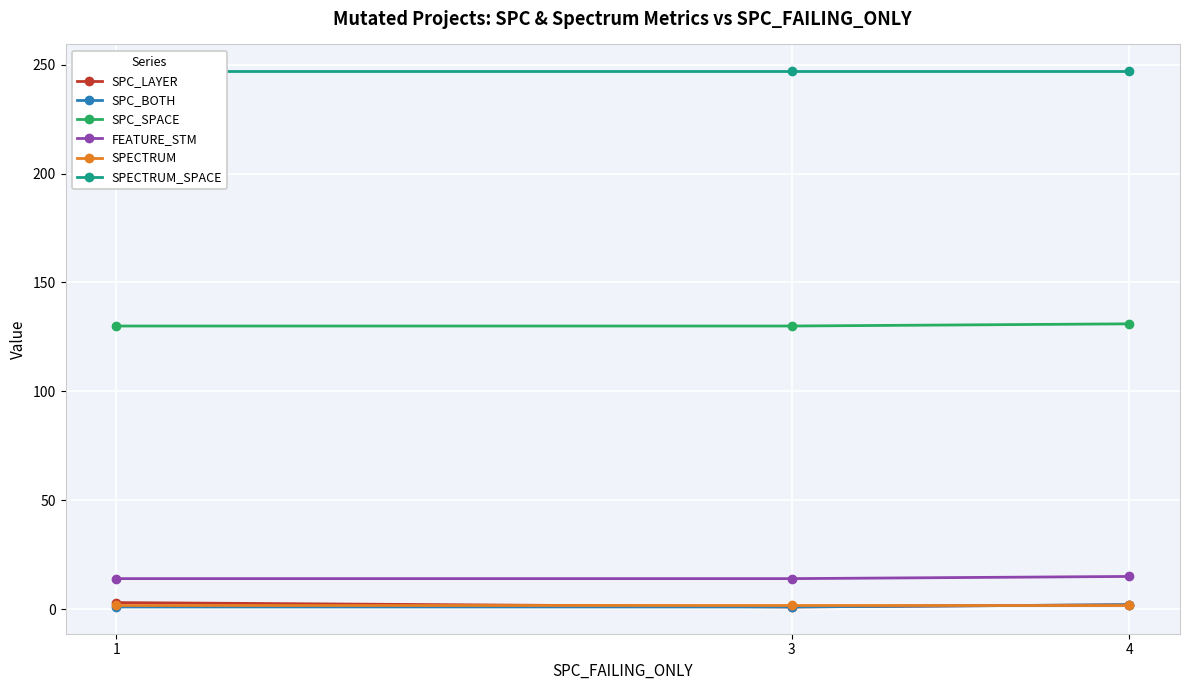

Reading right to left, extract all data points from this chart.

SPC_LAYER: 4=2	3=1	1=3
SPC_BOTH: 4=2	3=1	1=1
SPC_SPACE: 4=131	3=130	1=130
FEATURE_STM: 4=15	3=14	1=14
SPECTRUM: 4=2	3=2	1=2
SPECTRUM_SPACE: 4=247	3=247	1=247